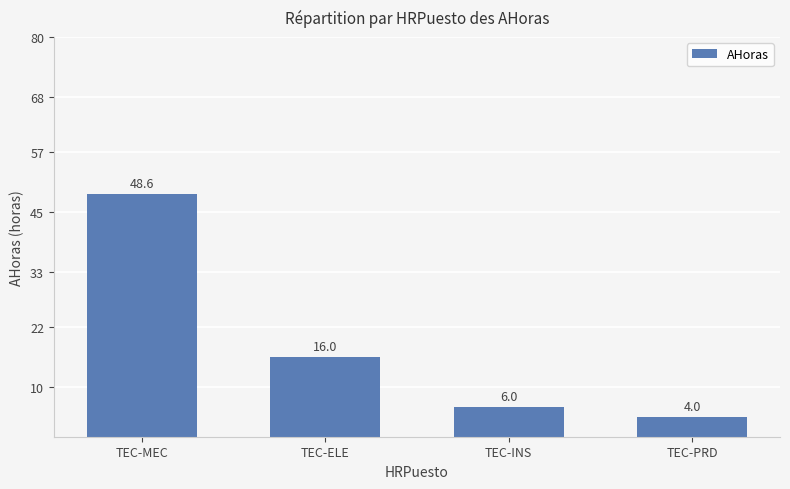

Count the number of data series in this chart.

1